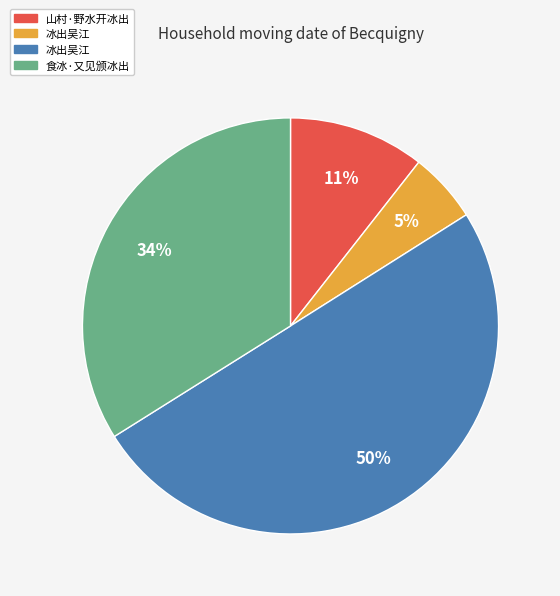

To the nearest percent, what is the difference between the largest and smallest slice percentages?

45%